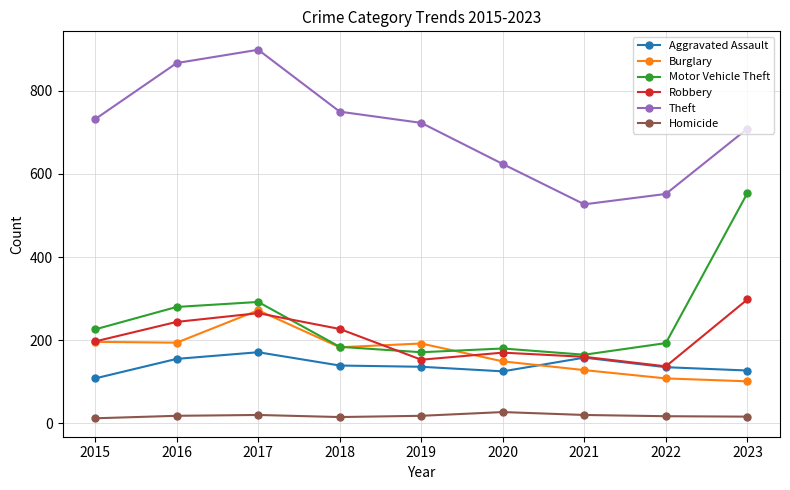

What is the spread (max minus min) of values at 2020?

597